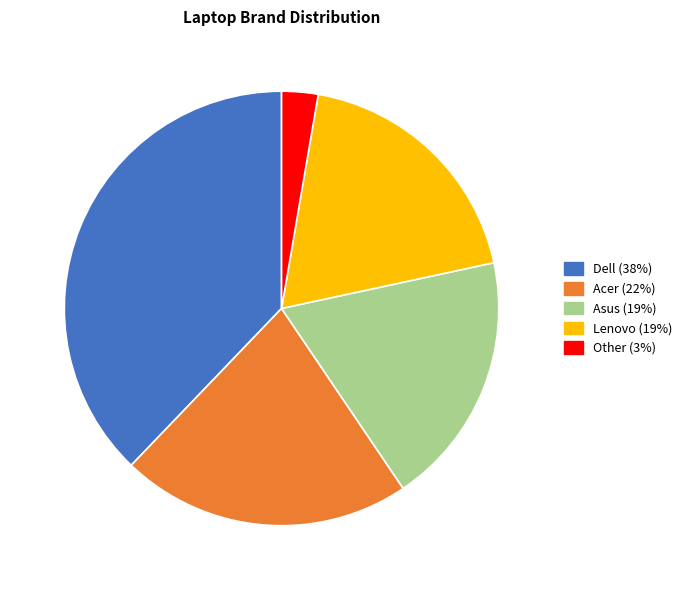

Approximately how many times larger is the value at Lenovo compared to Other?

7.0